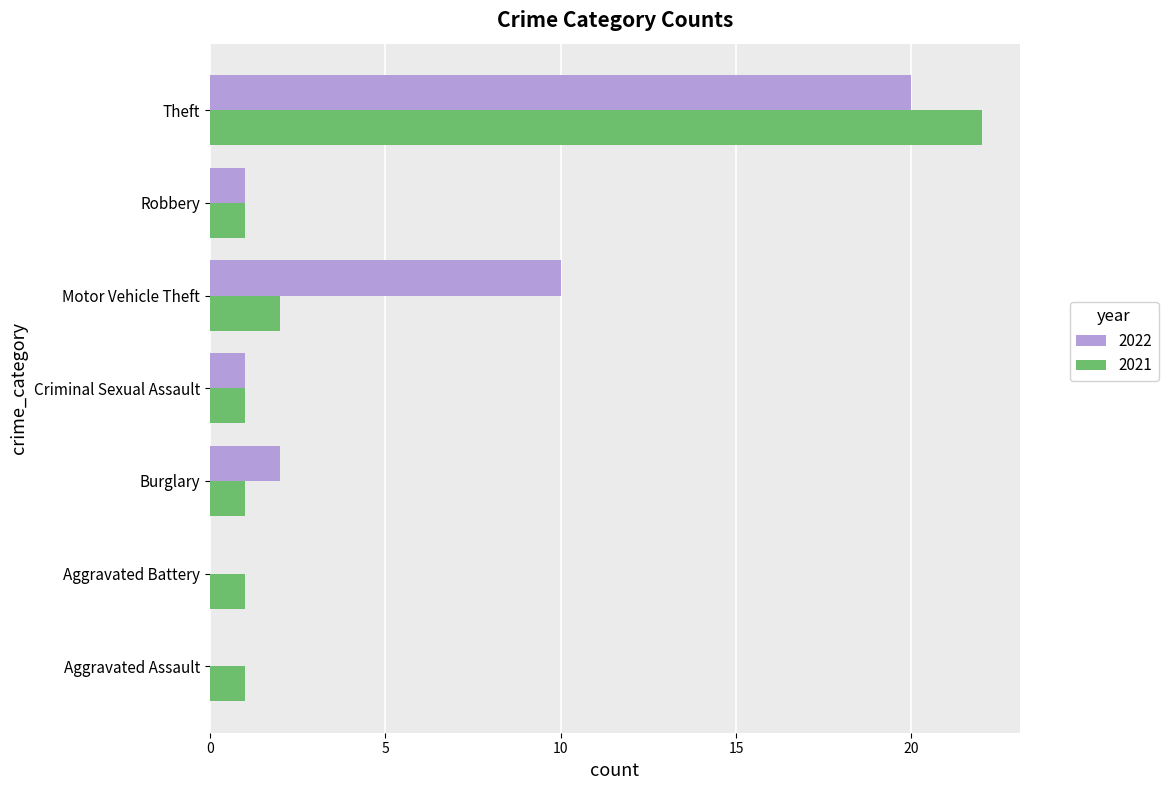

Where is 2021 nearest to the value 11?

Motor Vehicle Theft